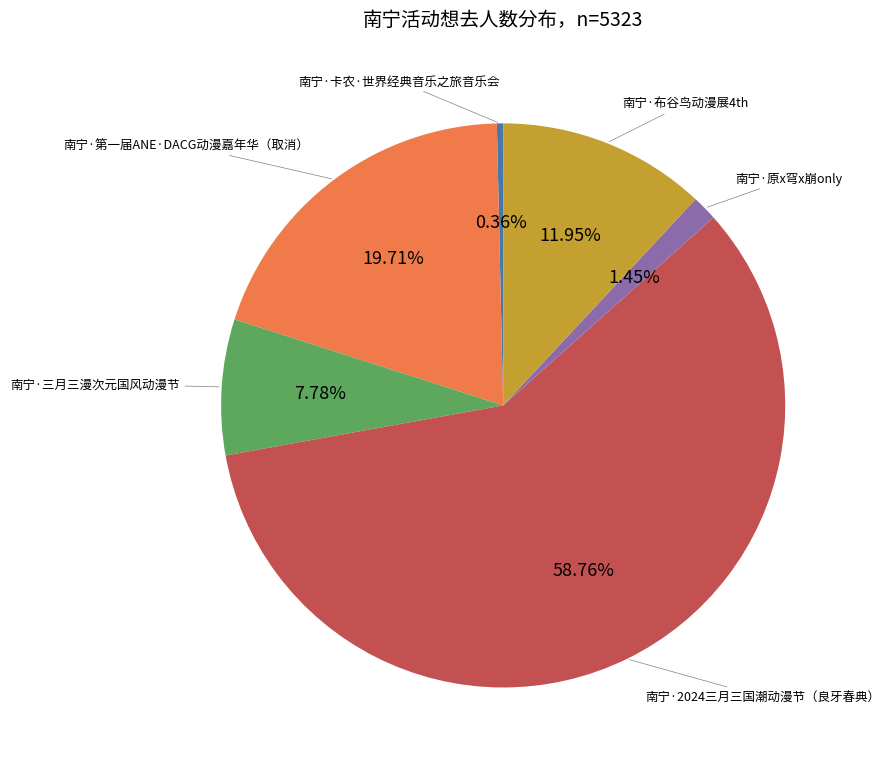

What is the smallest slice in the pie chart?

南宁·卡农·世界经典音乐之旅音乐会